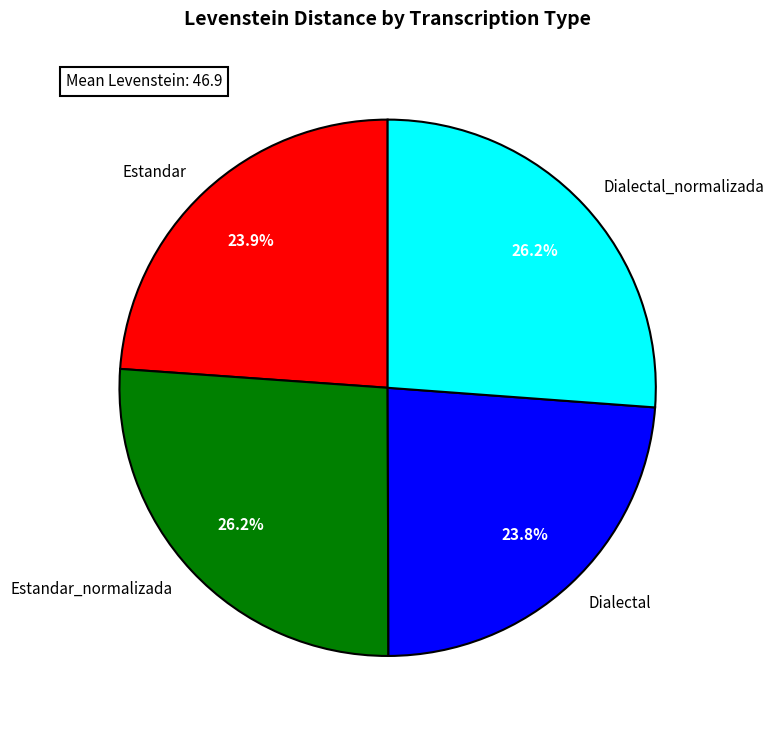

What portion of the pie excludes Dialectal_normalizada?

73.8%